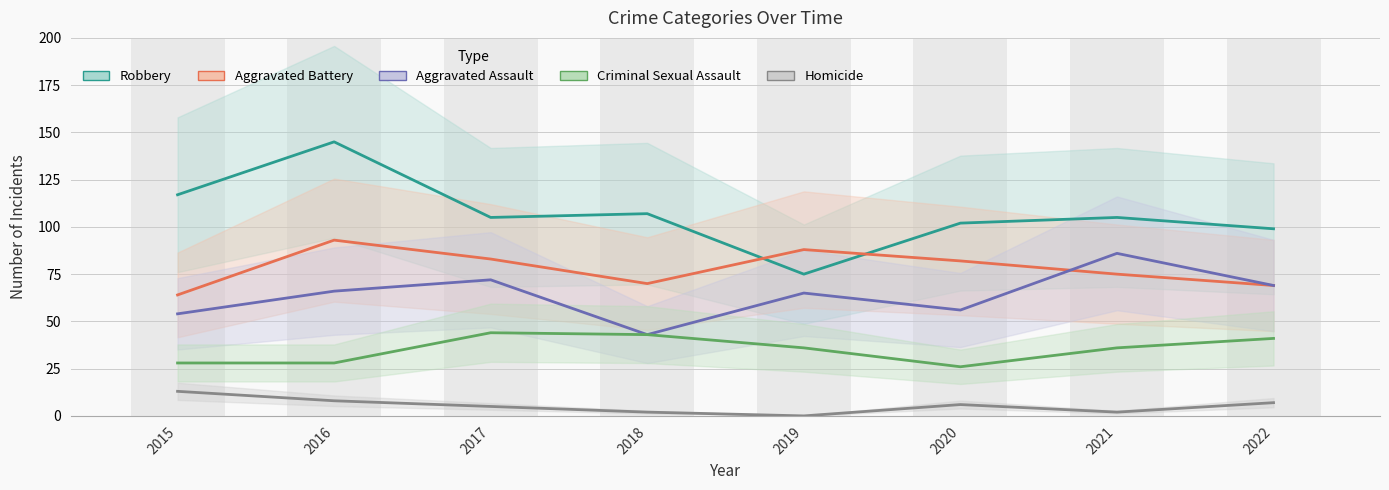

Where is Aggravated Battery nearest to the value 78?

2021